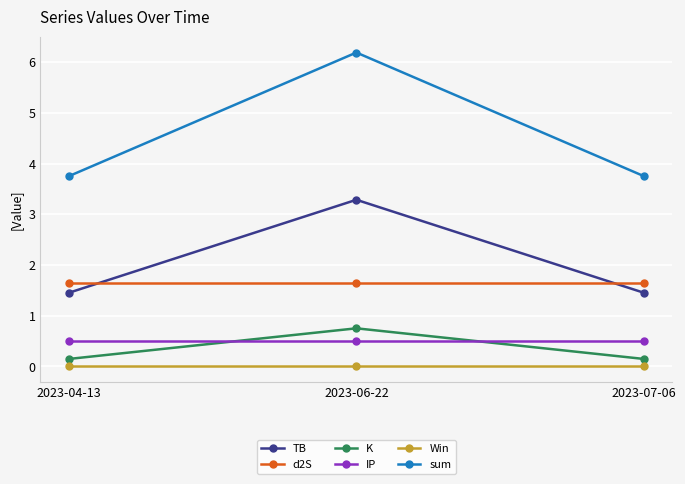

Reading left to right, transcribe all the data shown in this chart.

TB: 2023-04-13=1.5	2023-06-22=3.3	2023-07-06=1.5
d2S: 2023-04-13=1.7	2023-06-22=1.7	2023-07-06=1.7
K: 2023-04-13=0.1	2023-06-22=0.8	2023-07-06=0.1
IP: 2023-04-13=0.5	2023-06-22=0.5	2023-07-06=0.5
Win: 2023-04-13=0.0	2023-06-22=0.0	2023-07-06=0.0
sum: 2023-04-13=3.8	2023-06-22=6.2	2023-07-06=3.8